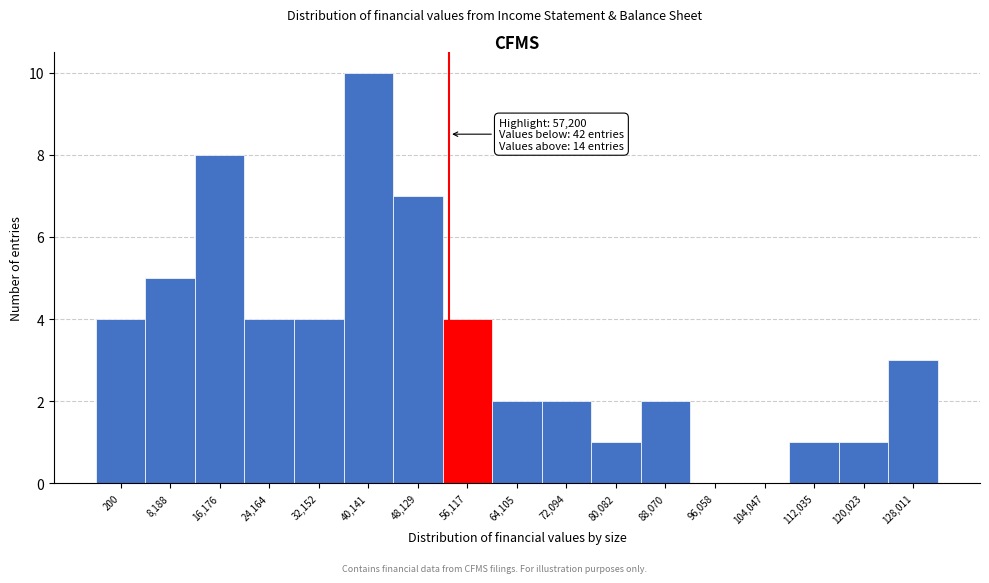

Reading left to right, extract all data points from this chart.

200=4	8,188=5	16,176=8	24,164=4	32,152=4	40,141=10	48,129=7	56,117=4	64,105=2	72,094=2	80,082=1	88,070=2	96,058=0	104,047=0	112,035=1	120,023=1	128,011=3